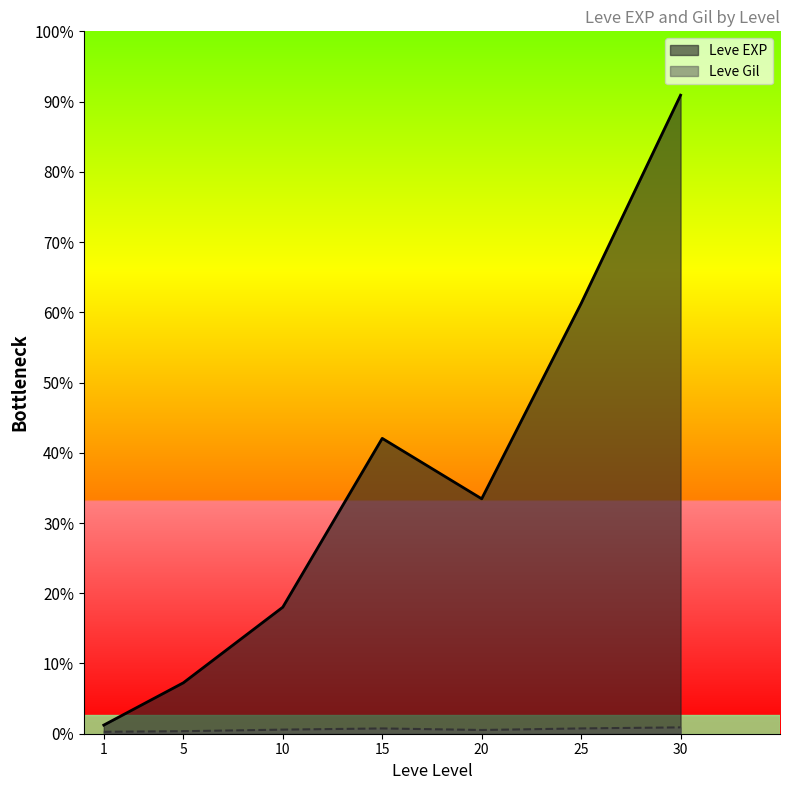

At which category does Leve EXP reach its first local valley?

1